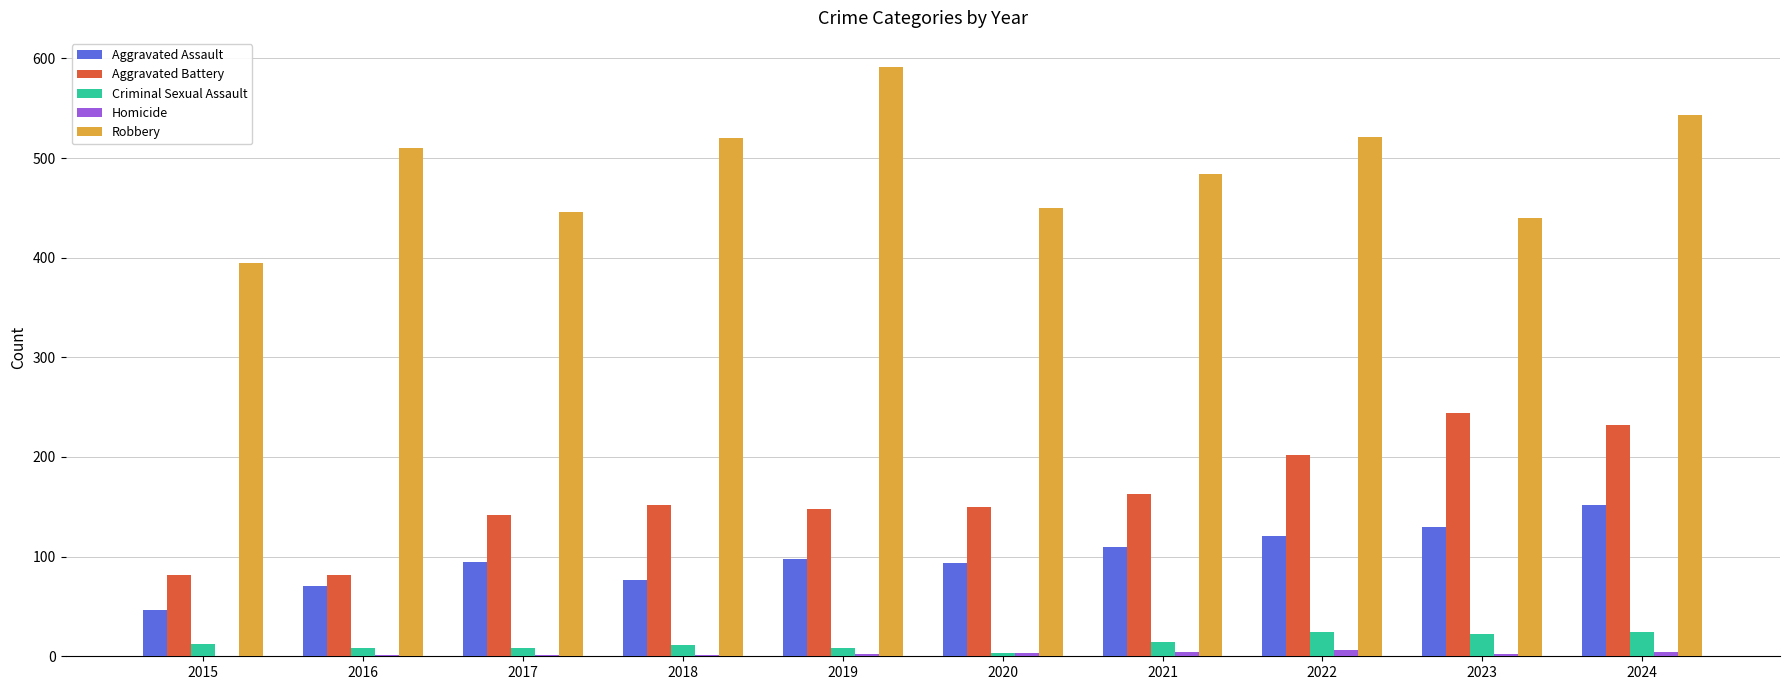

What is the spread (max minus min) of values at 2024?

539